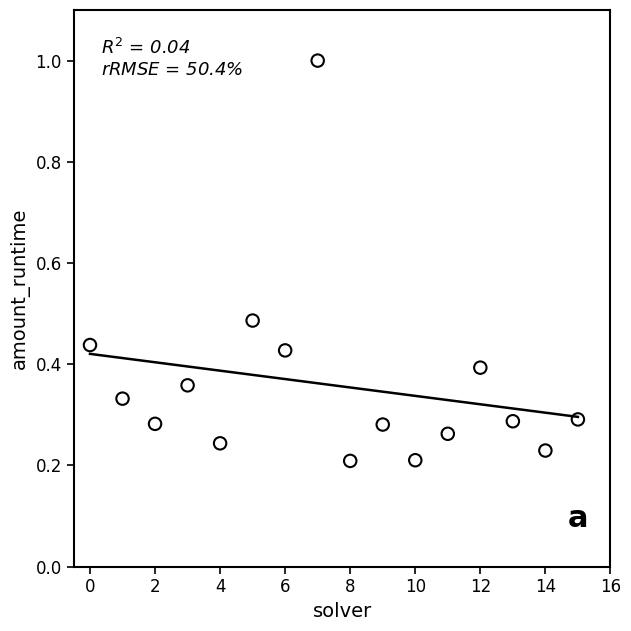

What is the range of Y values (max minus min)?

0.8